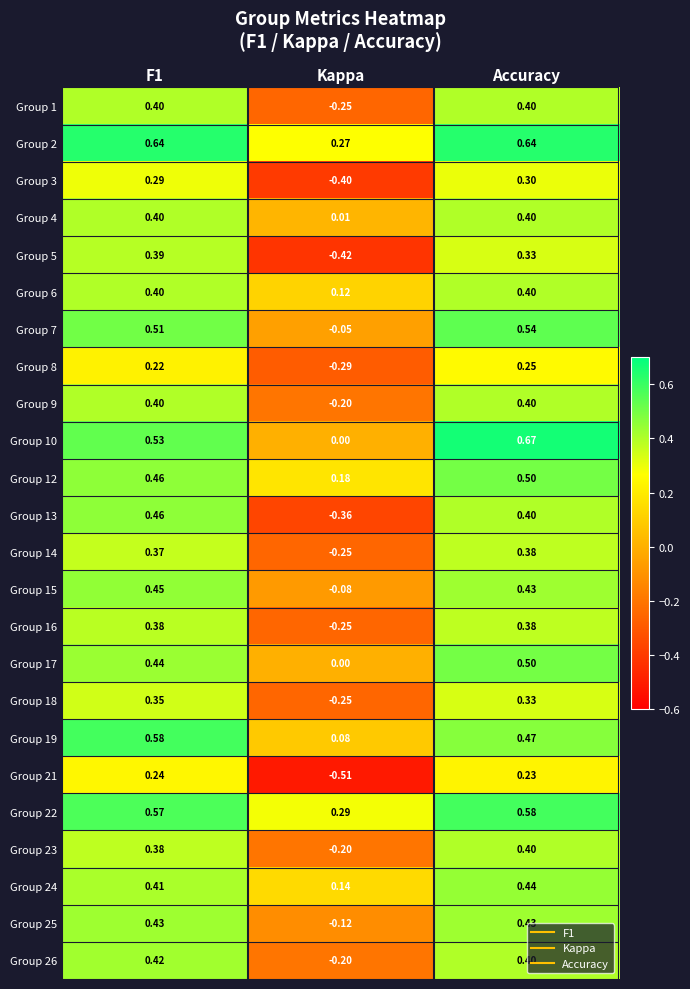

Where is Group 16 nearest to the value 0?

Kappa